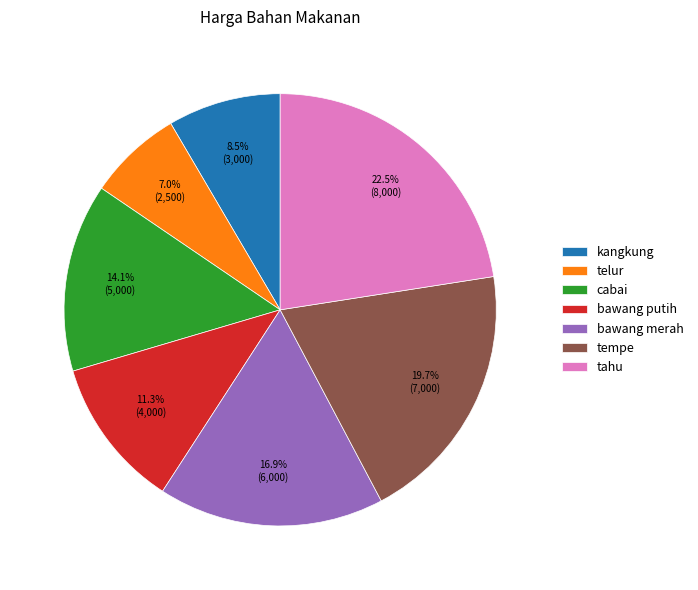

Approximately how many times larger is the value at bawang putih compared to bawang merah?

0.7